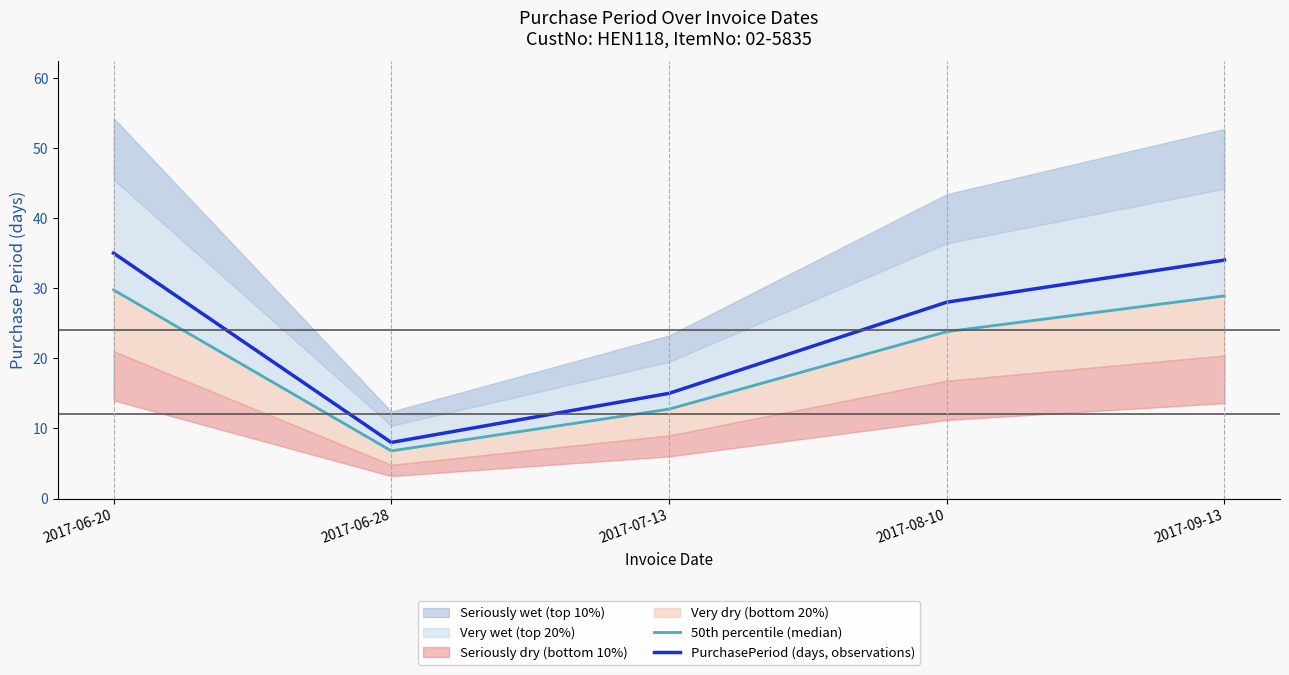

True or false: 50th percentile (median) has more than 0 points higher than both neighbors.

False